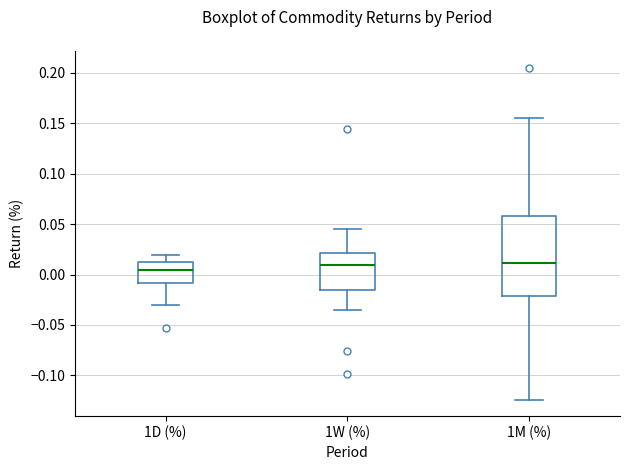

Which box is the tallest, from its lower edge to its upper edge?

1M (%)